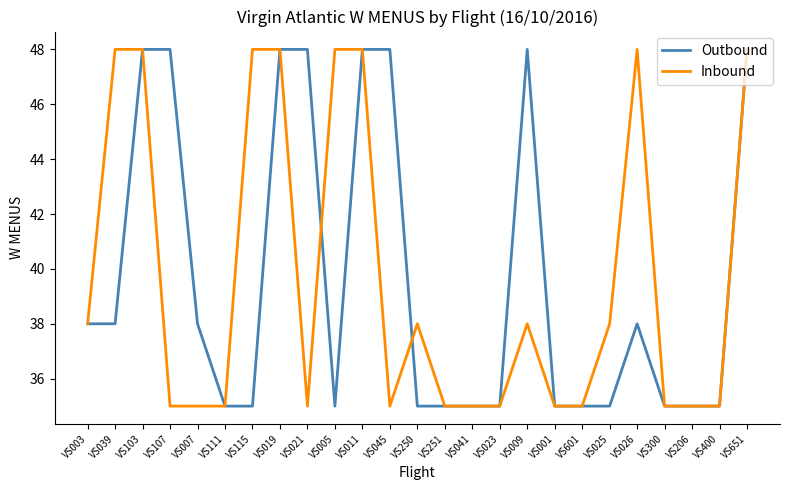

What position from the right is VS001?

8